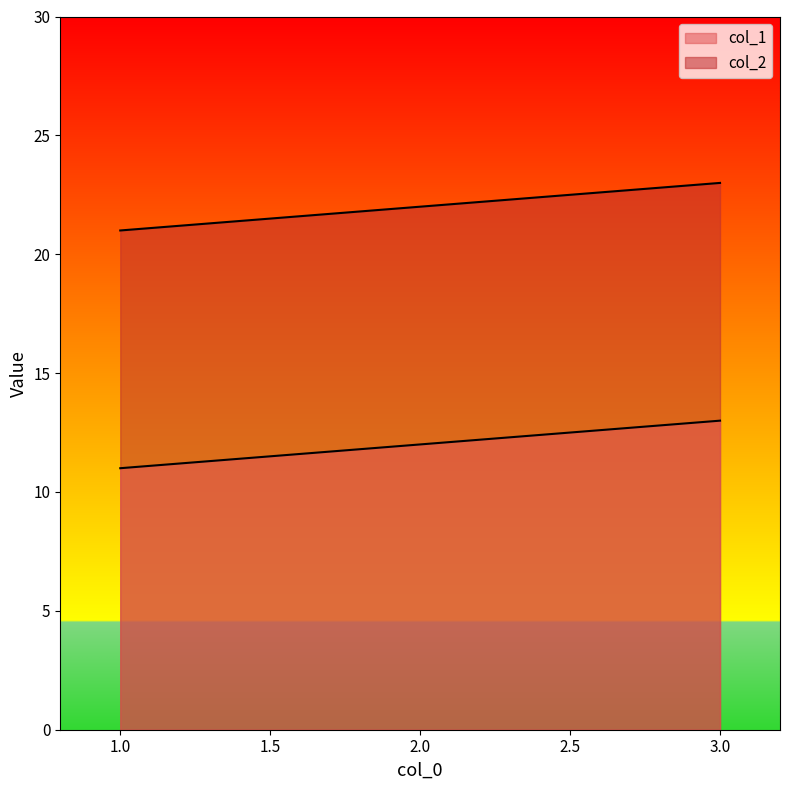

Between 1 and 2, which is larger?

2